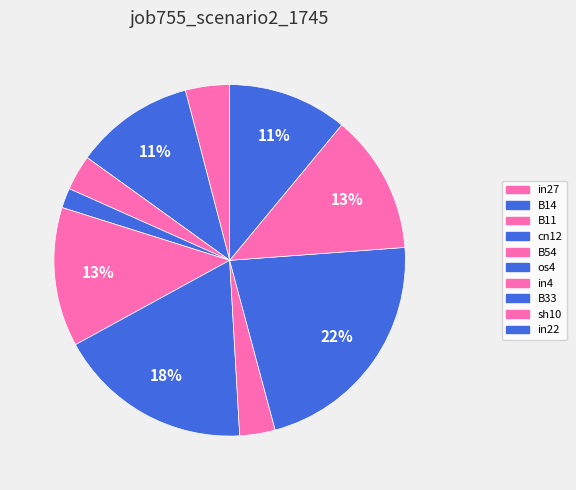

What percentage do in22 and B54 together represent?

23.8%